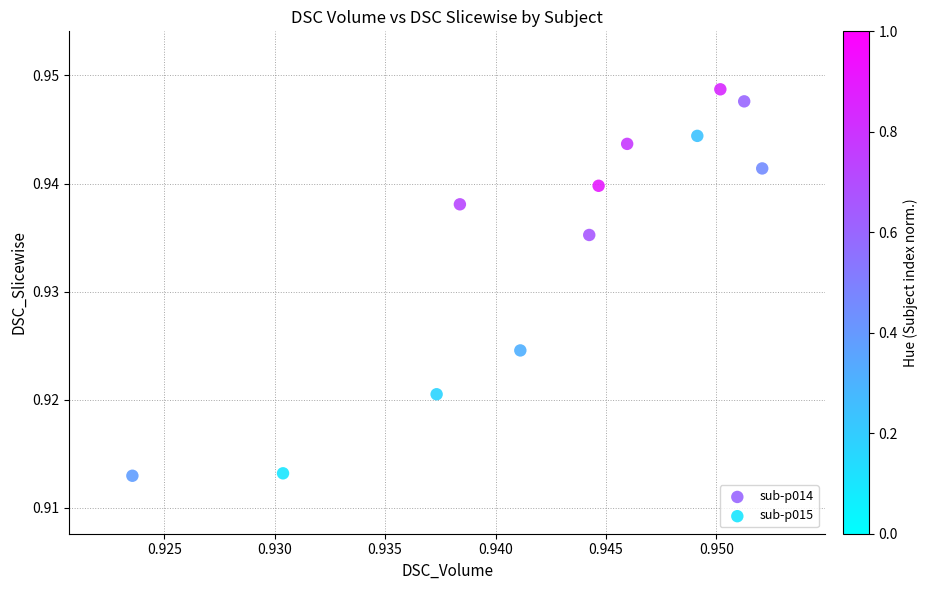

Which series contains the lowest Y value?

sub-p015